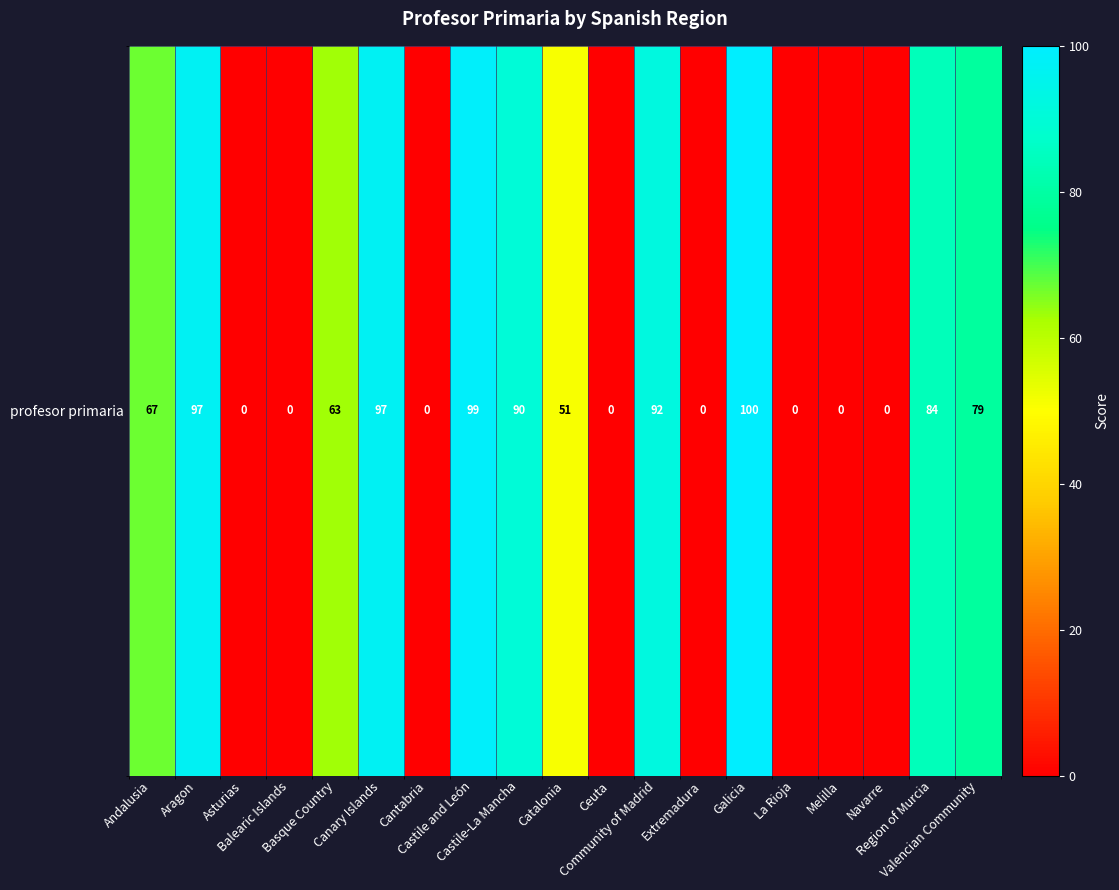

List the labels in order of value, smallest first.

Asturias, Balearic Islands, Cantabria, Ceuta, Extremadura, La Rioja, Melilla, Navarre, Catalonia, Basque Country, Andalusia, Valencian Community, Region of Murcia, Castile-La Mancha, Community of Madrid, Aragon, Canary Islands, Castile and León, Galicia